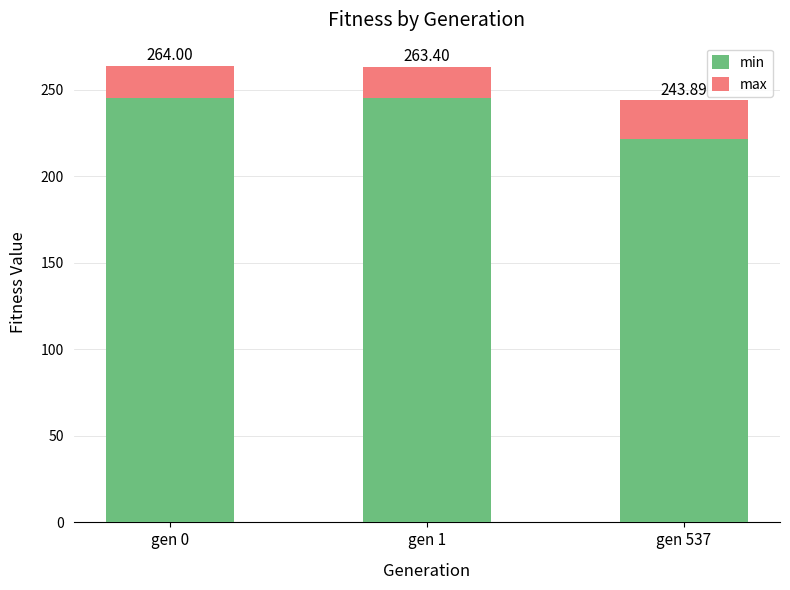

Which series has the widest spread of values?

min